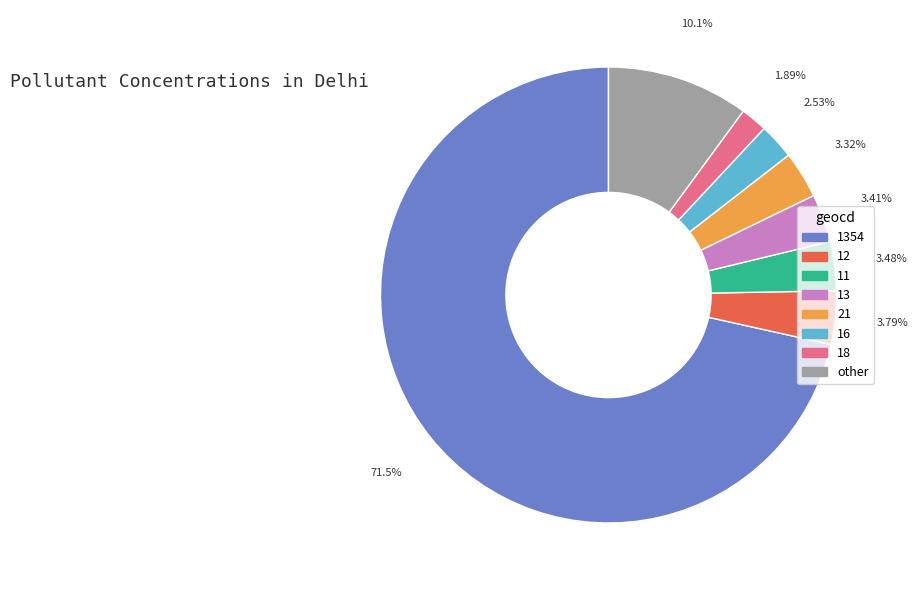

Is there a majority slice in this chart?

Yes